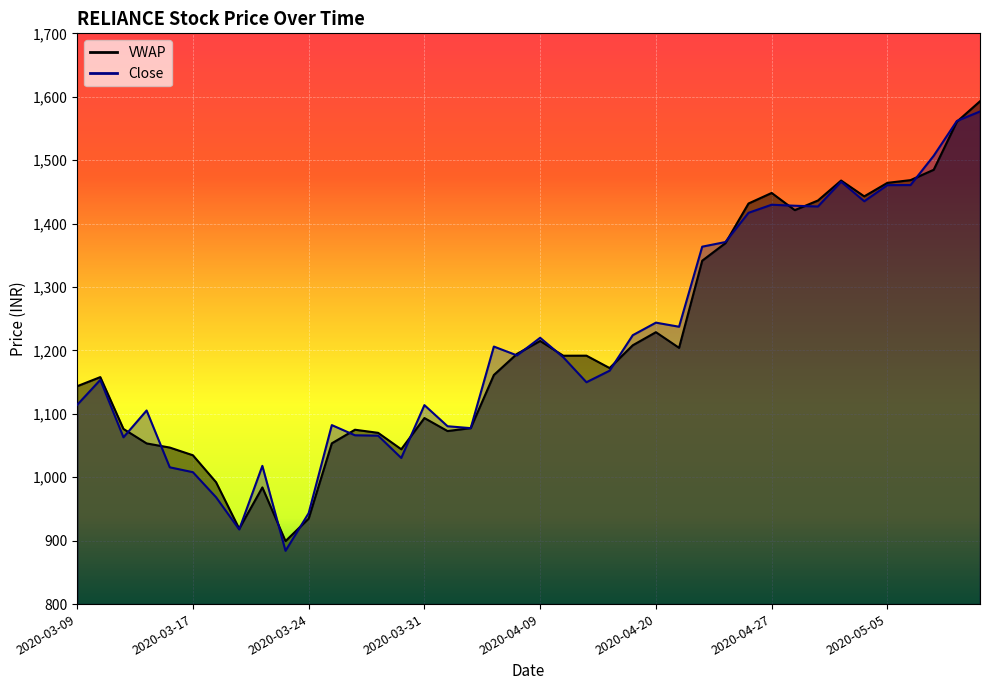

How many times do VWAP and Close cross each other?

18